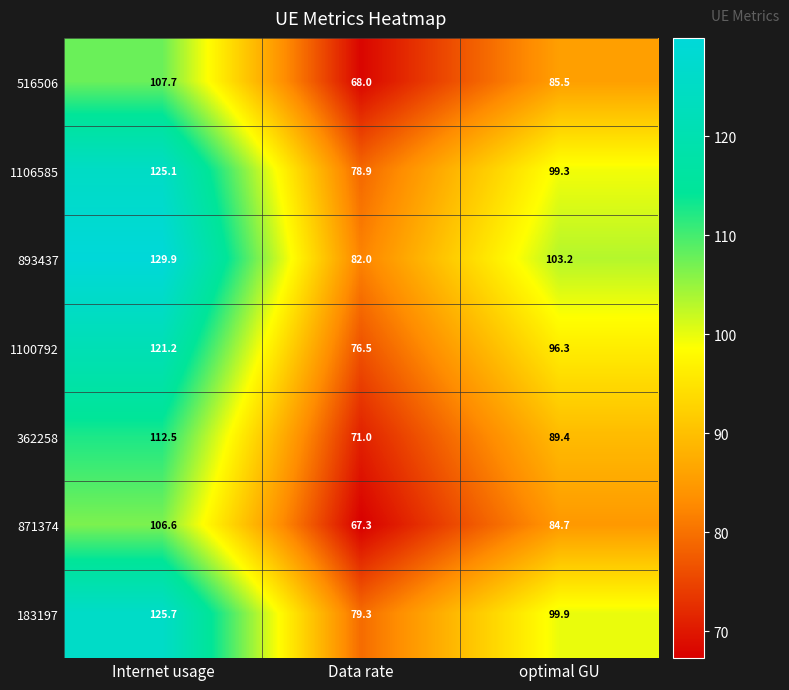

What is the average value of the 1106585 series?

101.1